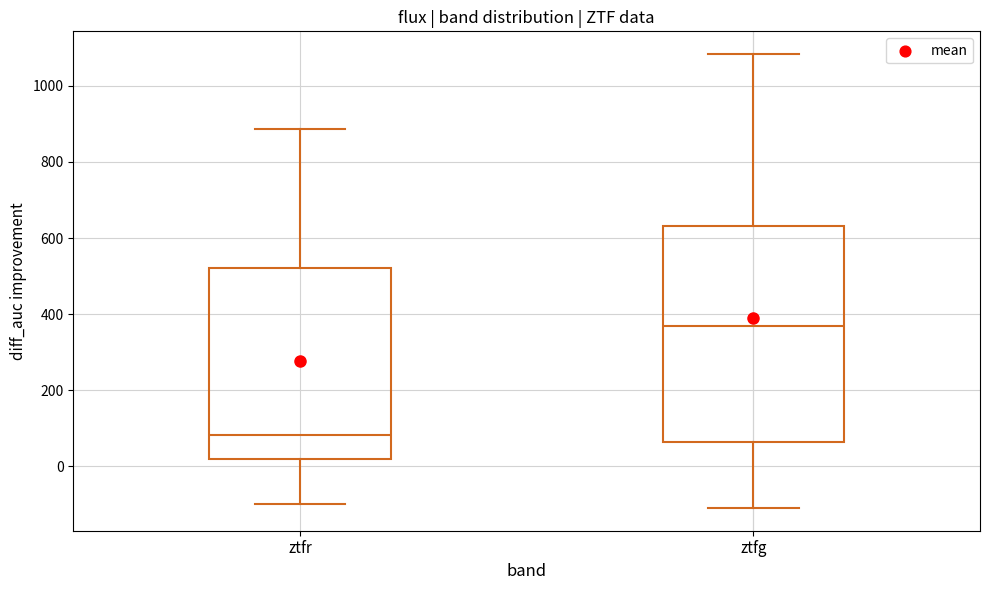

Comparing the boxes themselves (not the whiskers), which one is the tallest?

ztfg